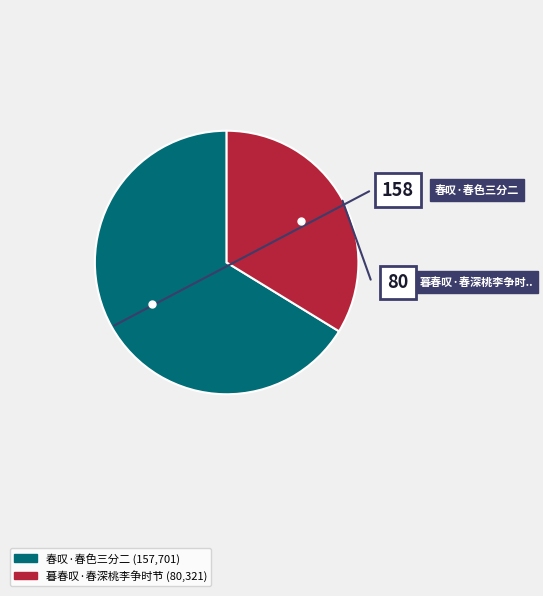

Between 春叹·春色三分二 and 暮春叹·春深桃李争时节, which is larger?

春叹·春色三分二